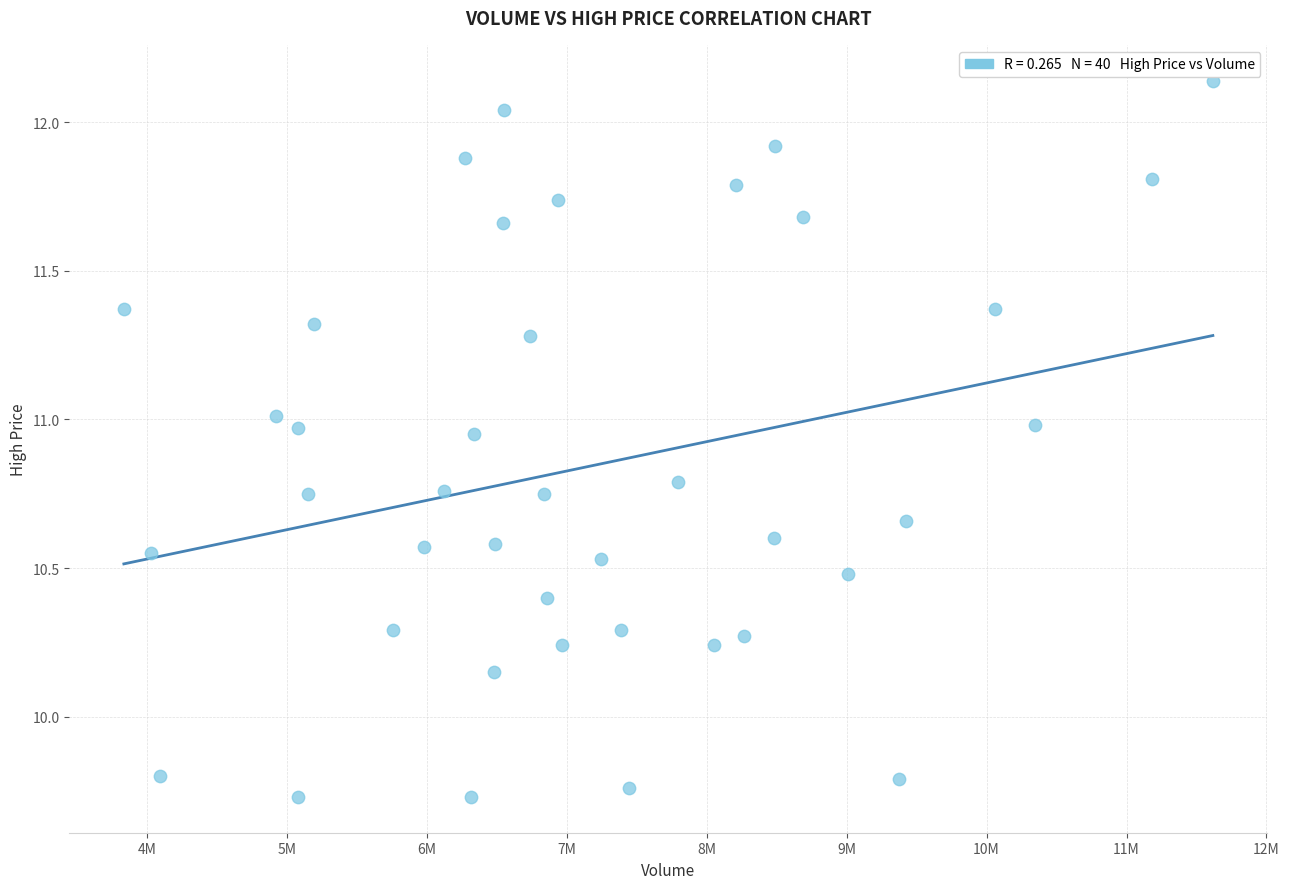

What is the range of Y values (max minus min)?

2.4